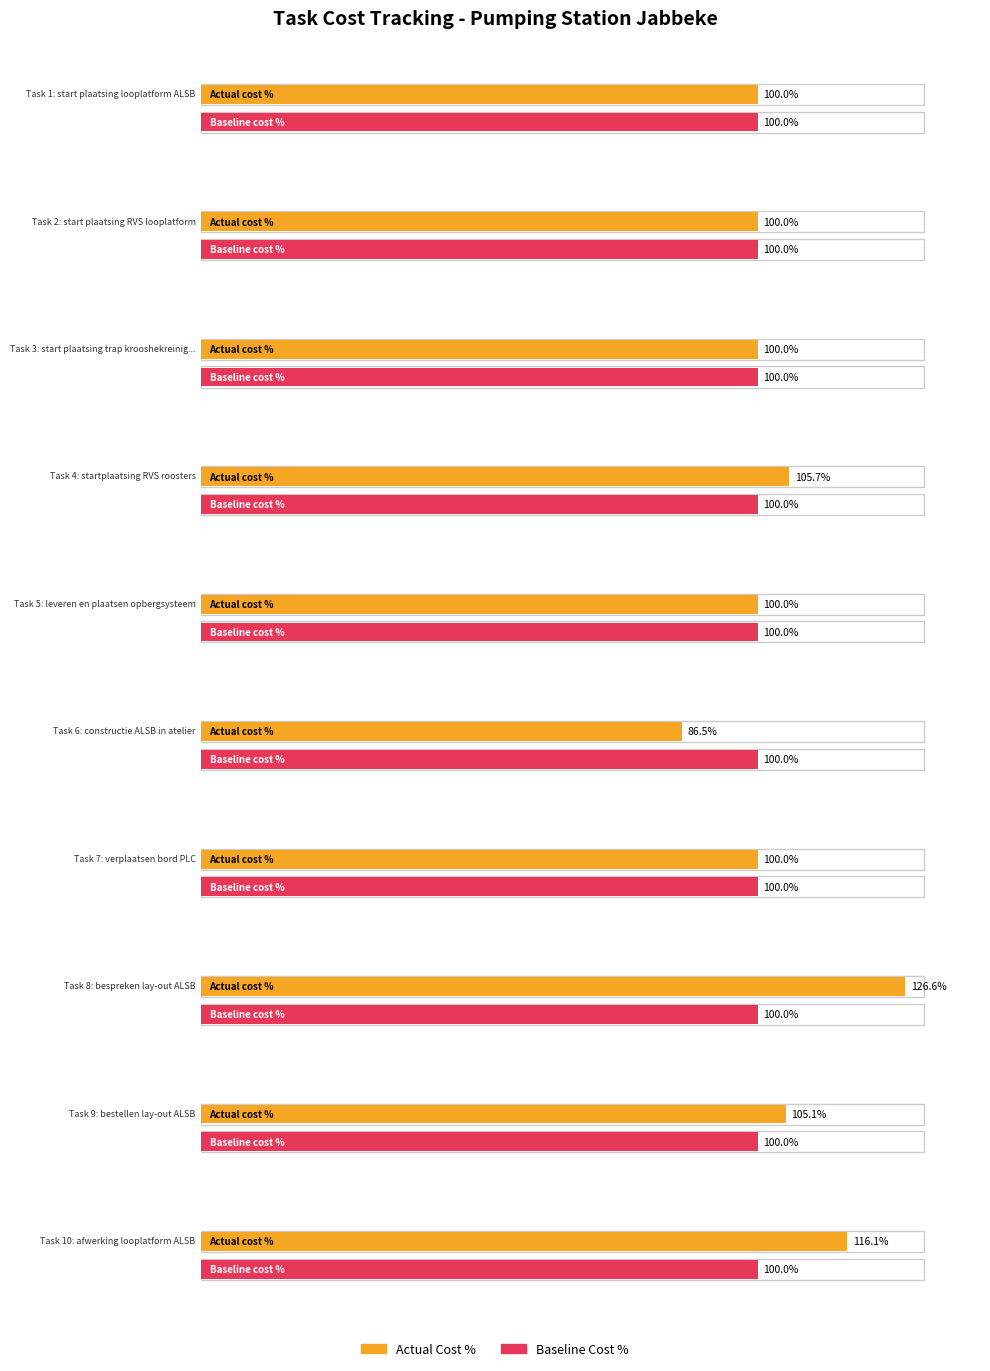

The value of Total Cost at 7 is 1485.0. True or false?

False